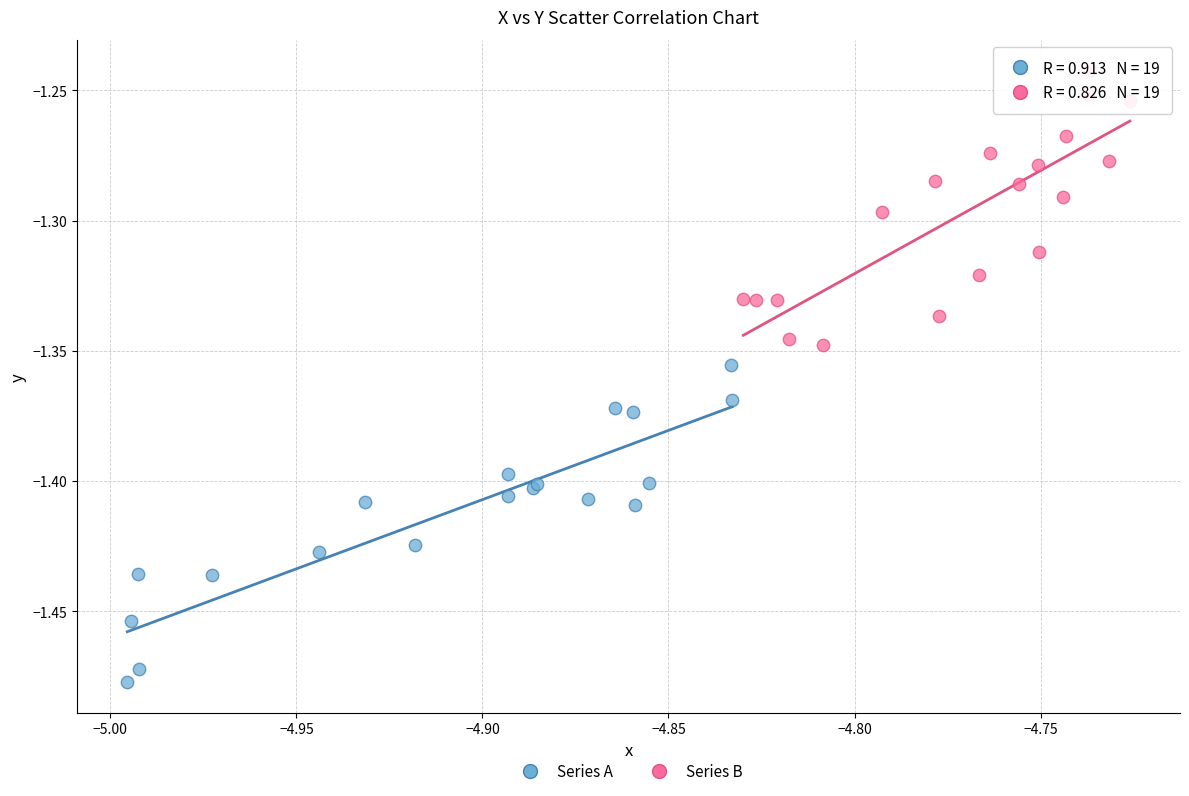

Which series contains the lowest Y value?

Series A